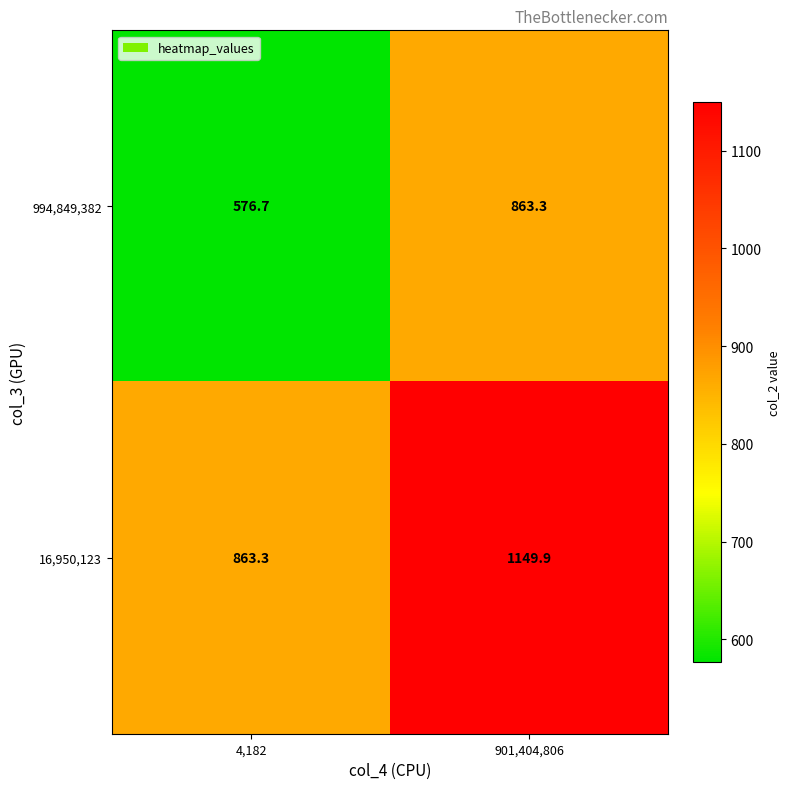

What is the maximum value for 994,849,382?

863.3